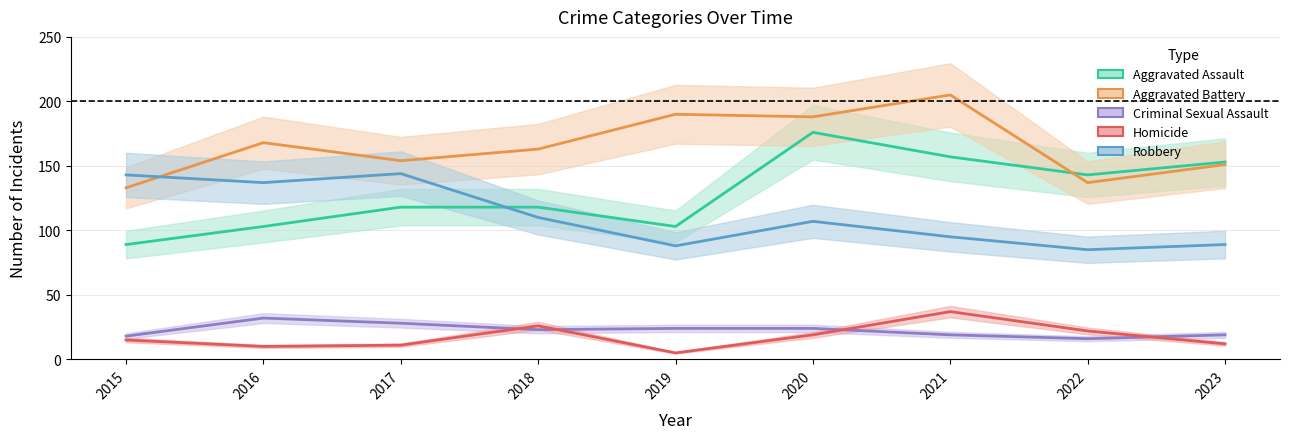

At which label does Homicide first exceed 15?

2018